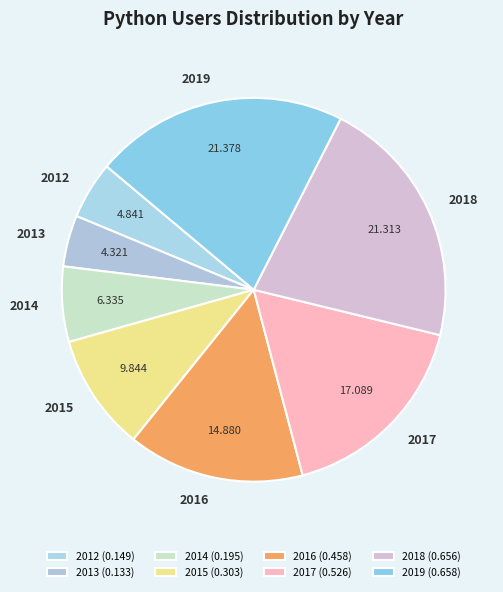

Count the number of slices in the pie.

8